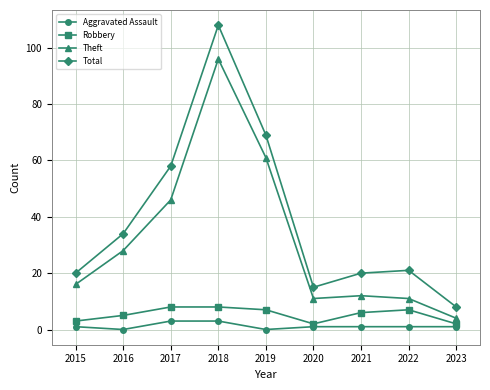

What is the maximum value for Aggravated Assault?

3